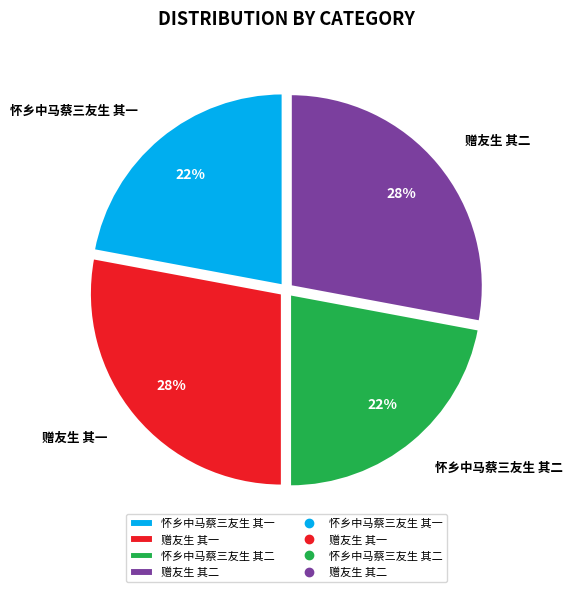

Does any single category account for the majority?

No